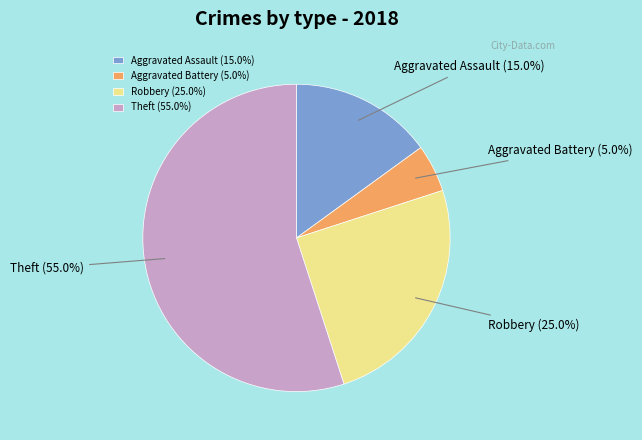

The Robbery slice represents 33% of the pie. True or false?

False